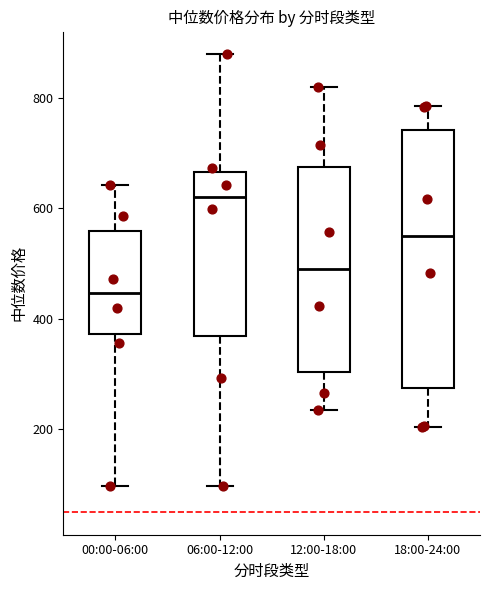

Where does the lower whisker of the box for 06:00-12:00 end on the y-axis? The values are not printed on the chart, so give them approximately, as read against the axis.

100